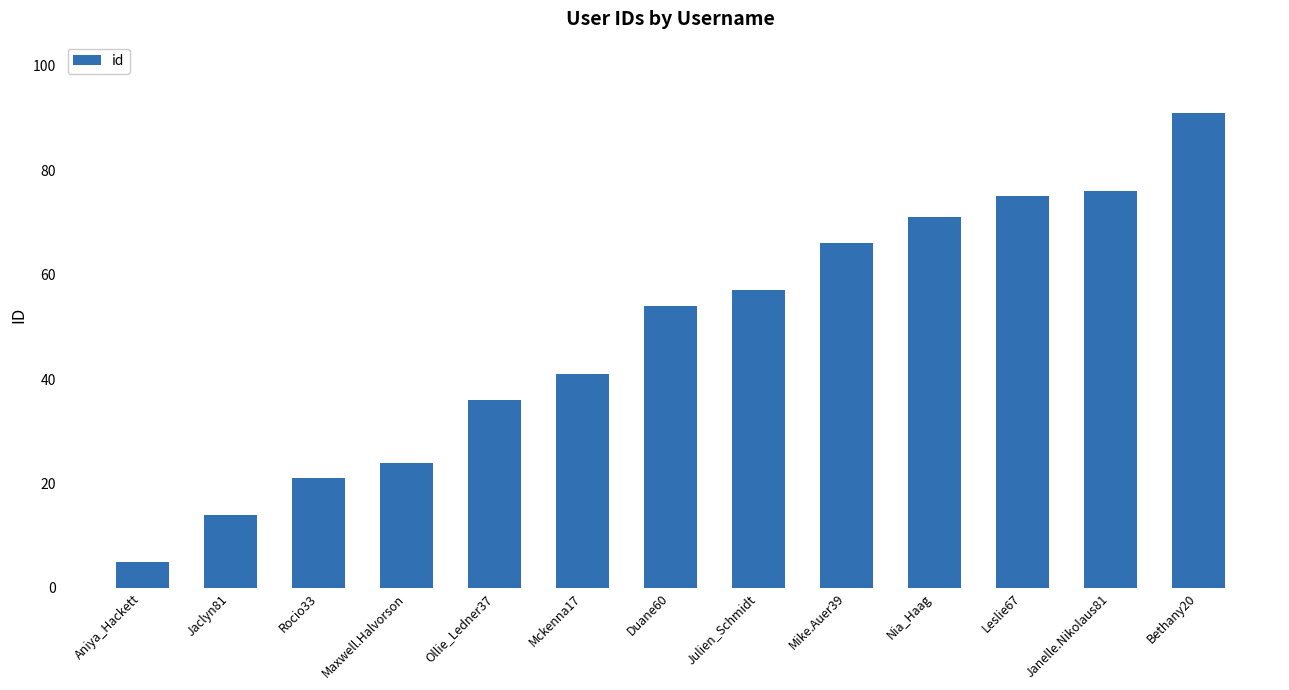

What is the label of the 3rd bar from the right?

Leslie67